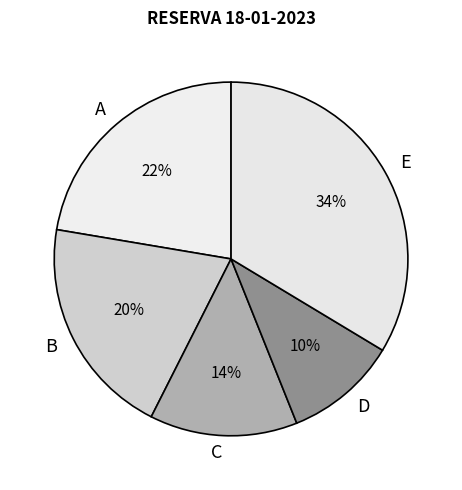

Between D and C, which is larger?

C